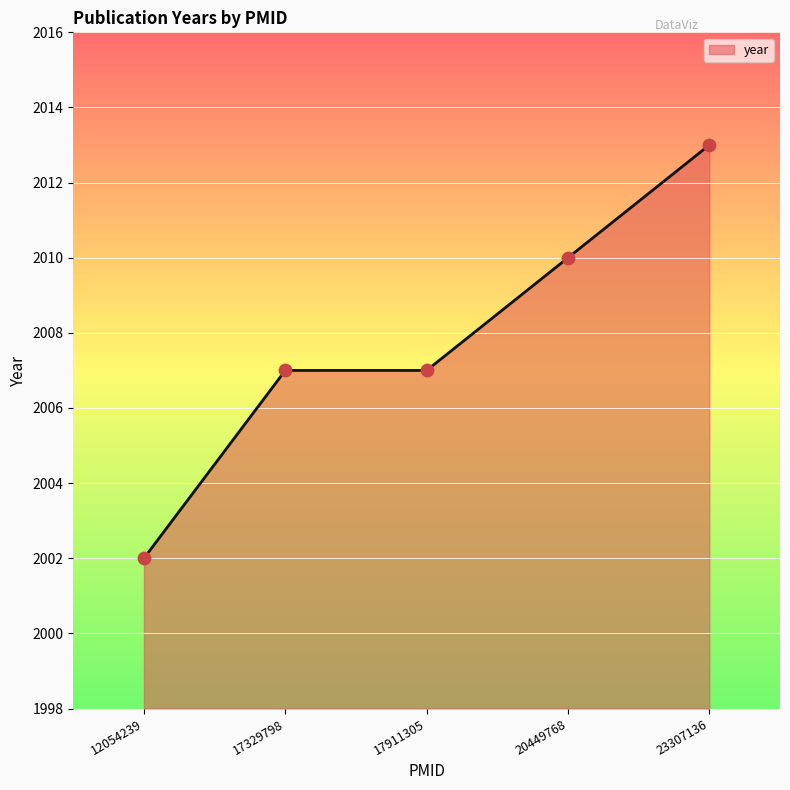

Between 23307136 and 12054239, which is larger?

23307136